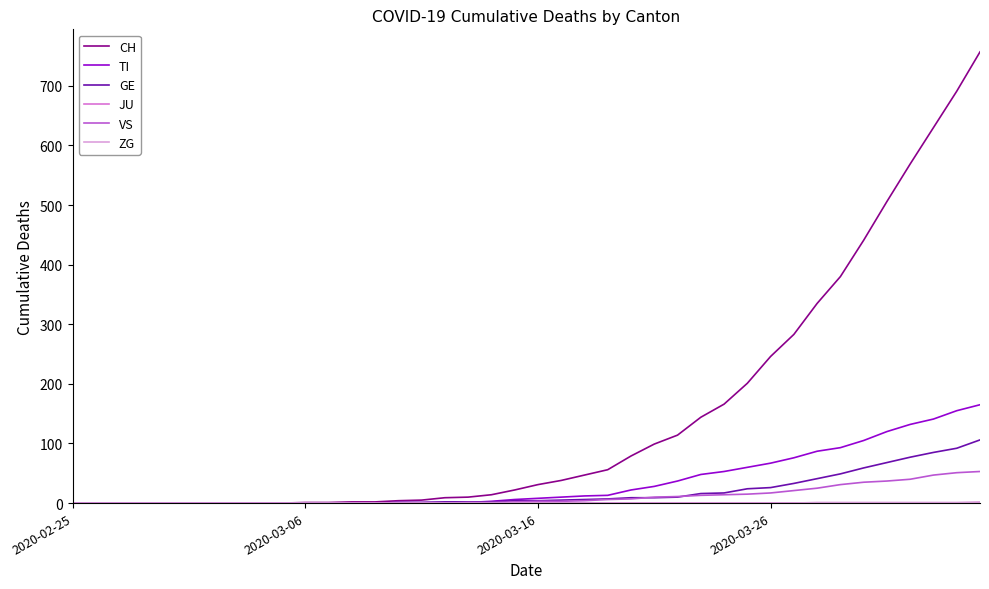

Which series has the largest total across all categories?

CH